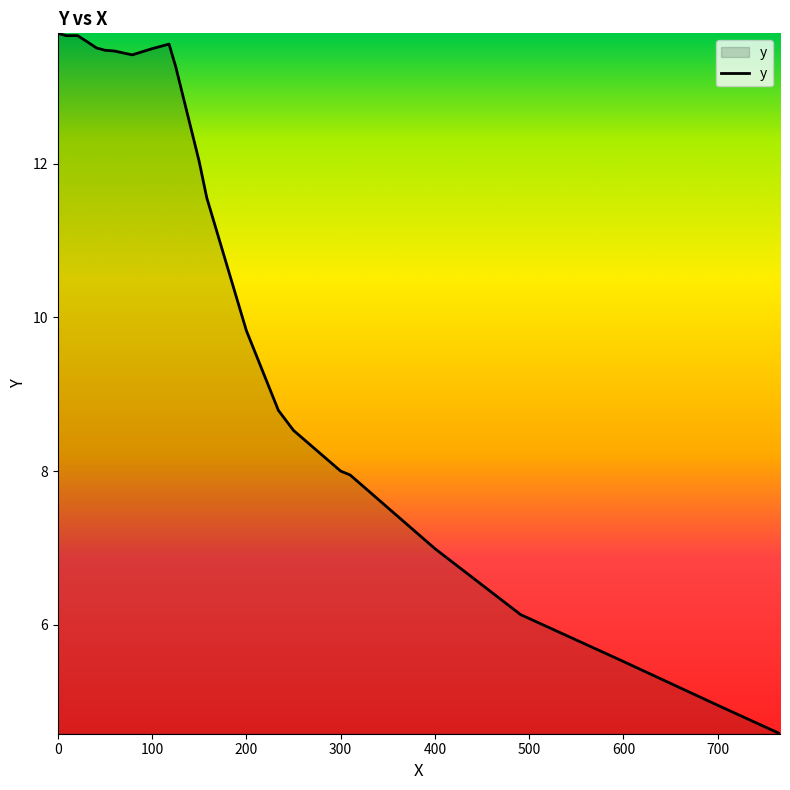

What is the smallest value displayed?

4.6